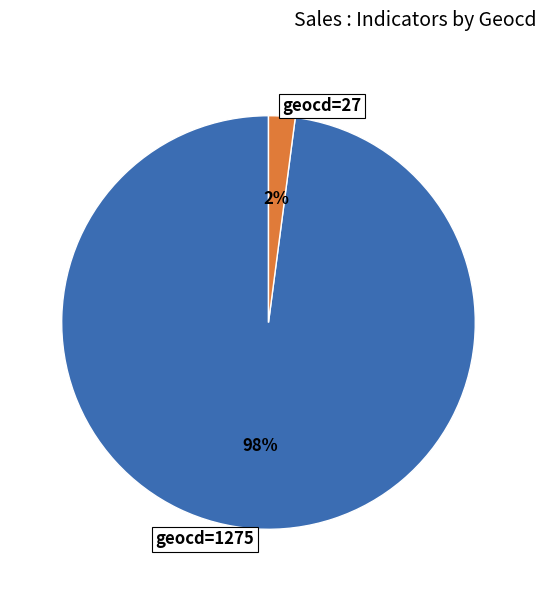

Is the sum of geocd=27 and geocd=1275 greater than half?

Yes